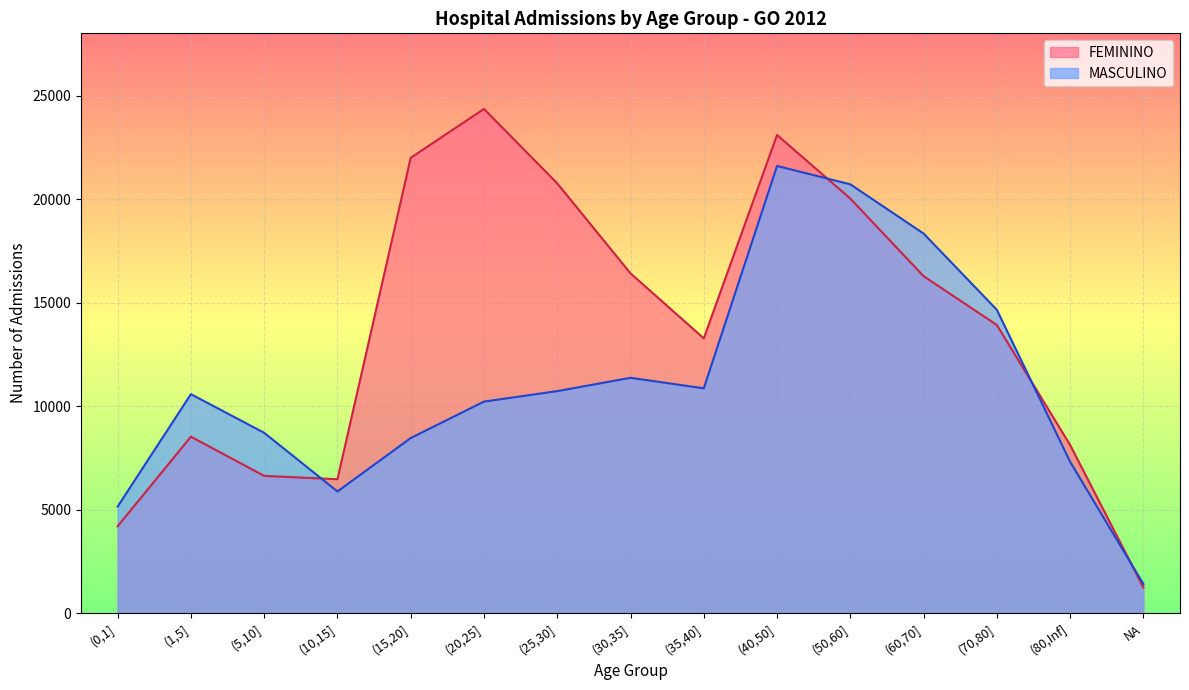

What is the average value of the FEMININO series?

13697